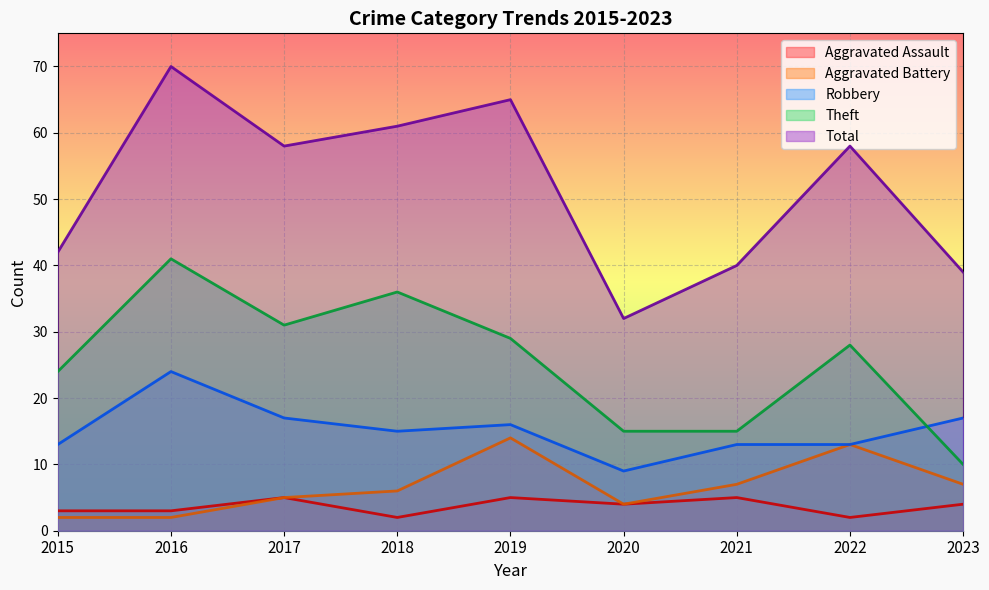

What is the difference between the maximum and minimum values in the Robbery series?

15